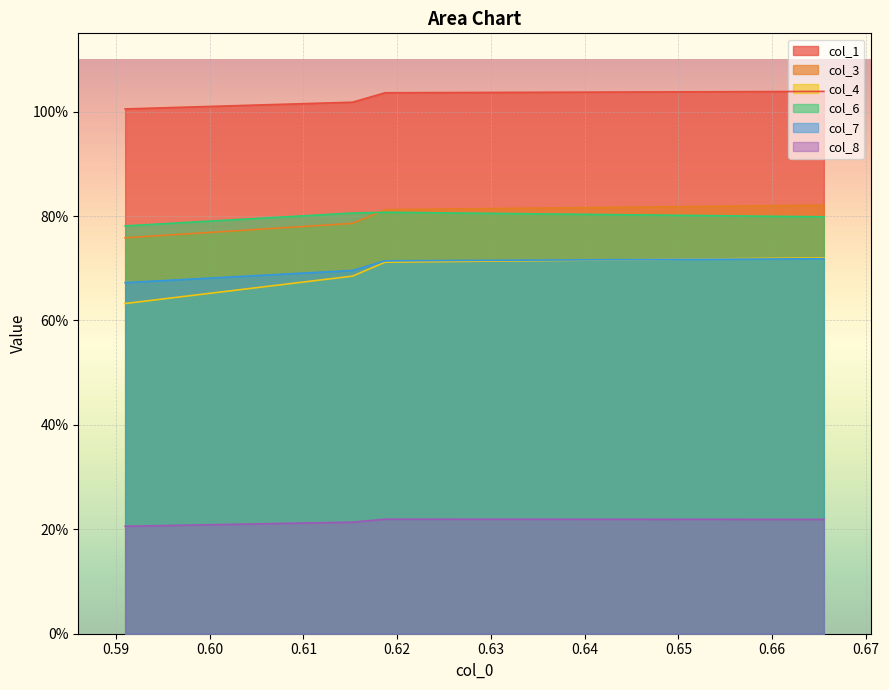

What is the minimum value for col_3?

0.8